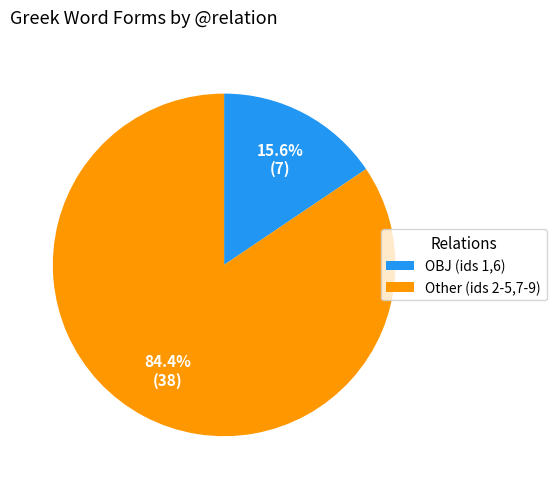

What is the majority slice?

Other (ids 2-5,7-9)